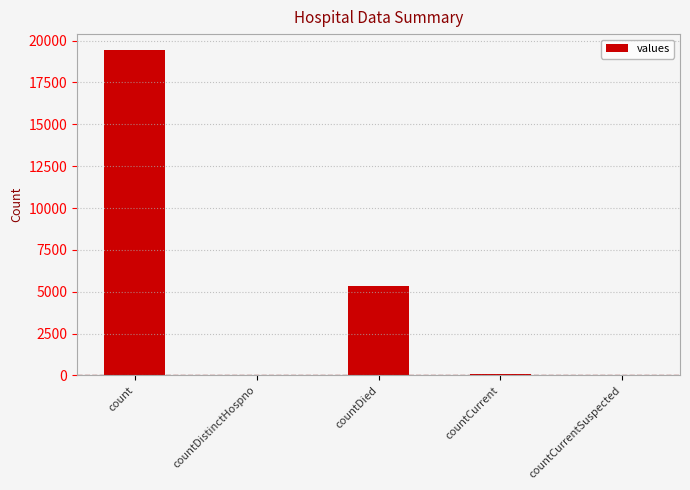

True or false: the data shows 38 at countDistinctHospno.

True